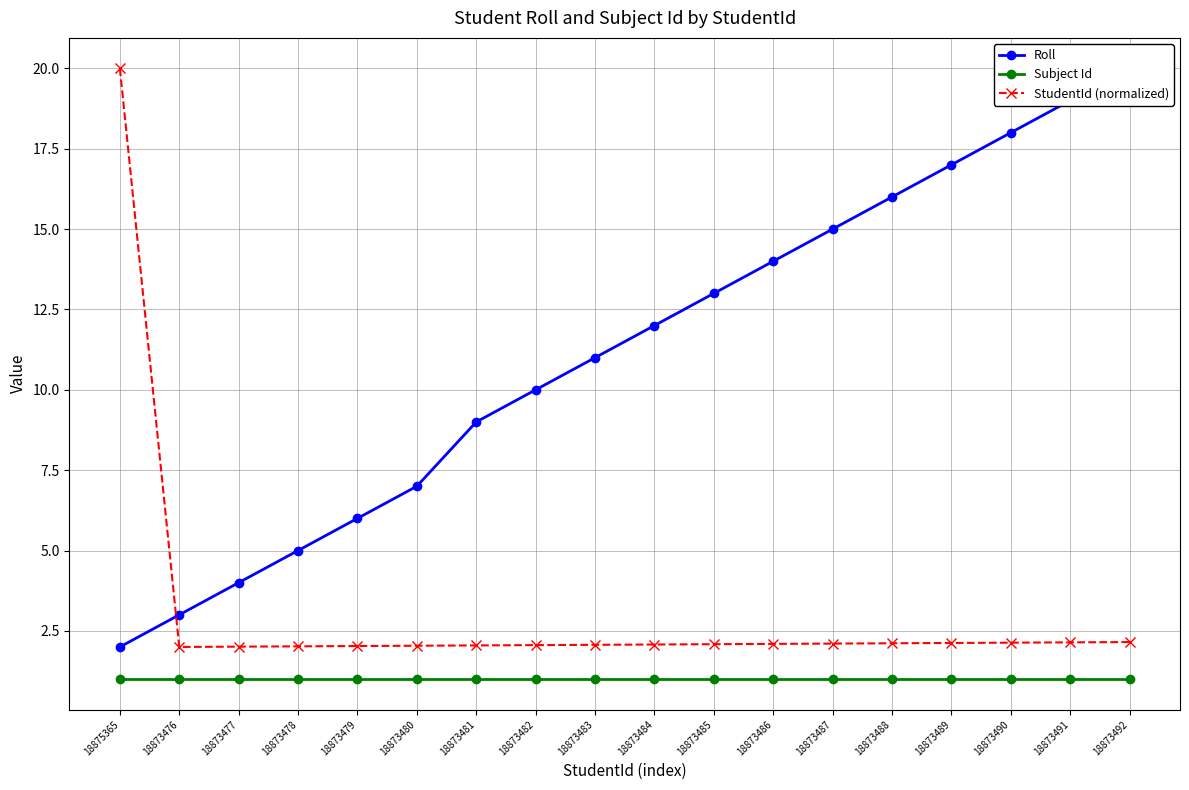

How many distinct data groups are displayed?

3